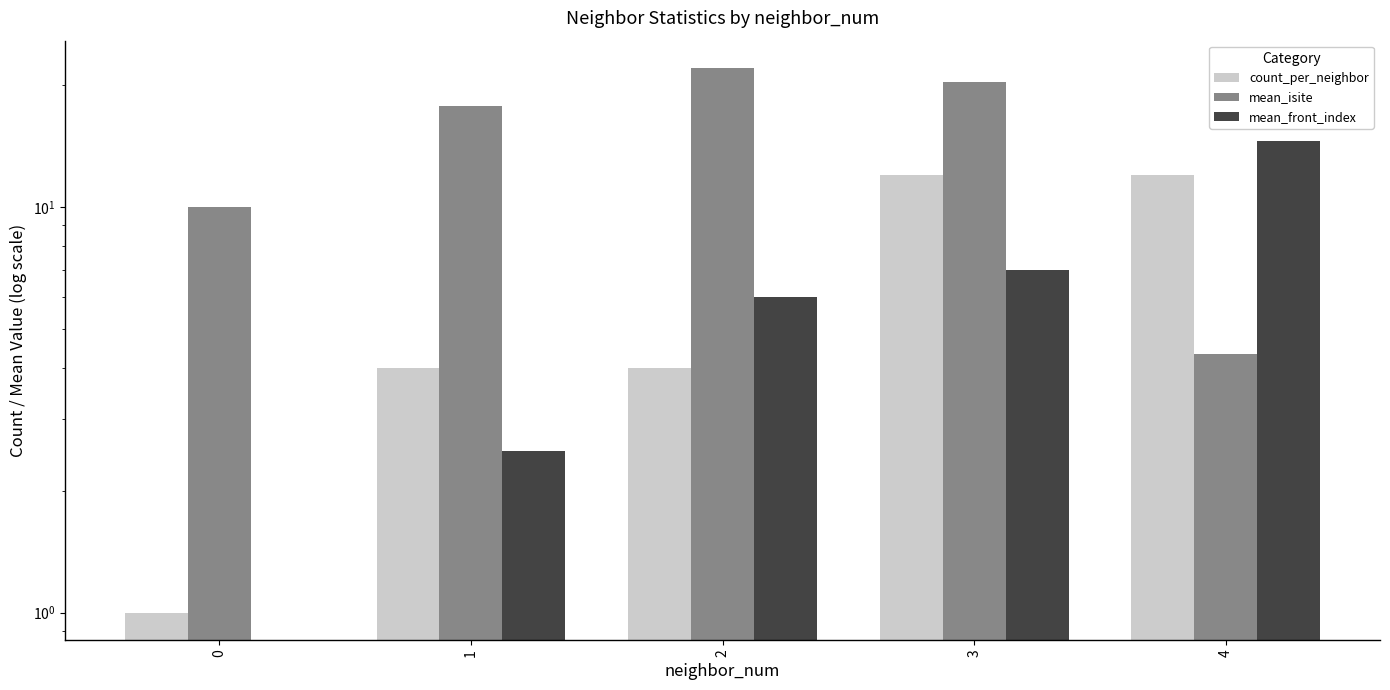

What is the sum of the count_per_neighbor values at 1 and 0?

5.0